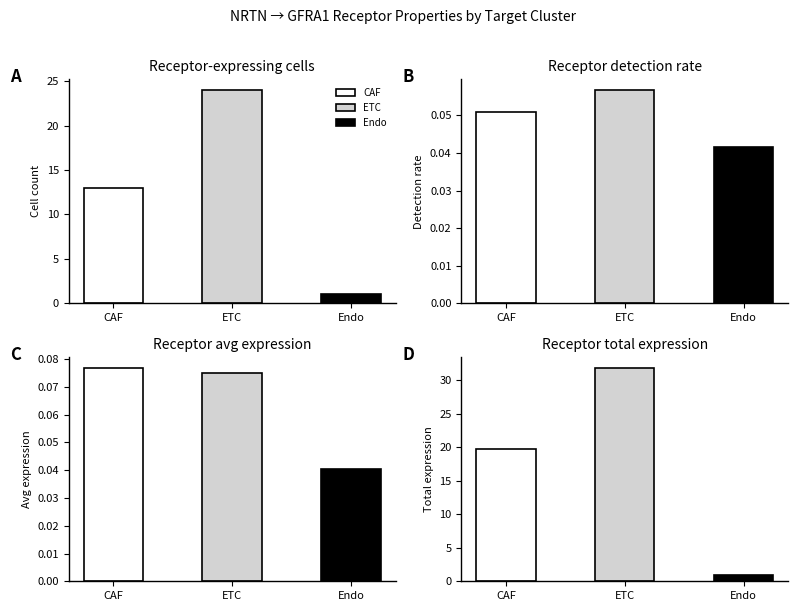

At which label is Receptor-expressing cells closest to 12?

CAF